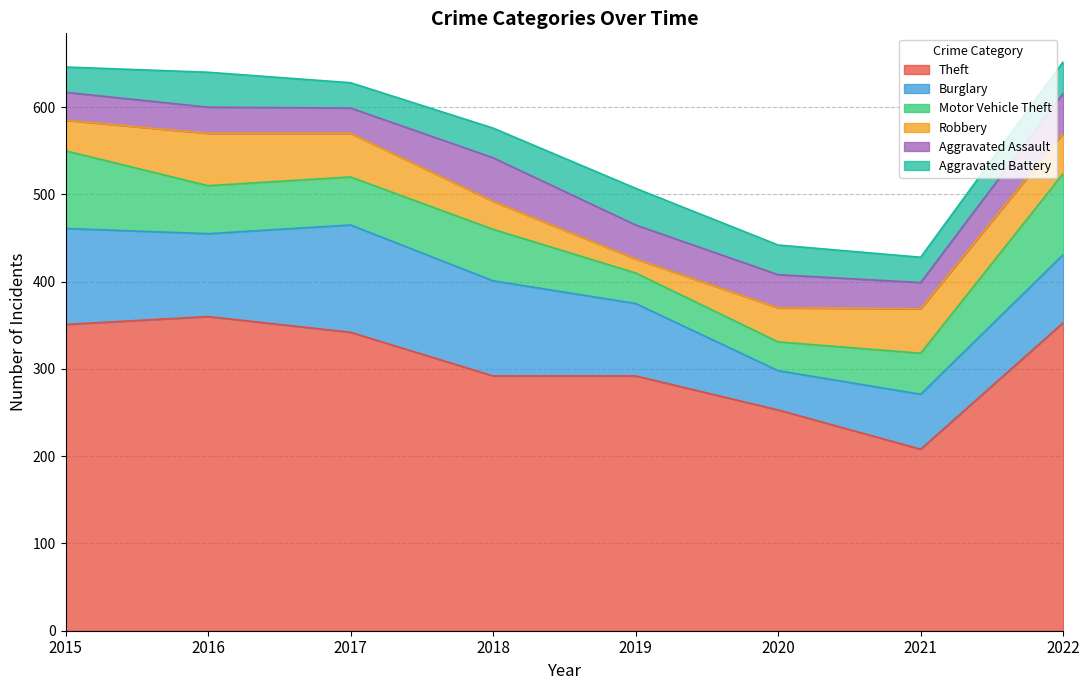

Which category has the lowest value in the Theft series?

2021